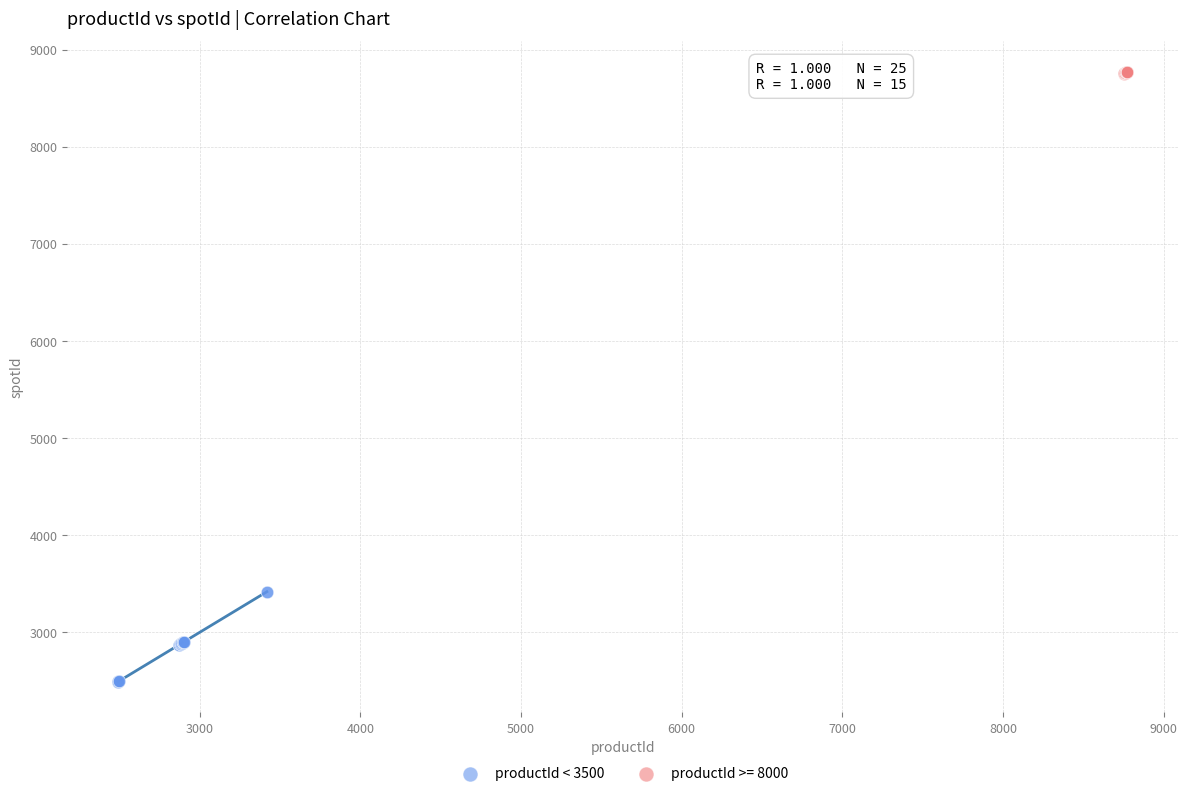

Which series contains the lowest Y value?

productId < 3500